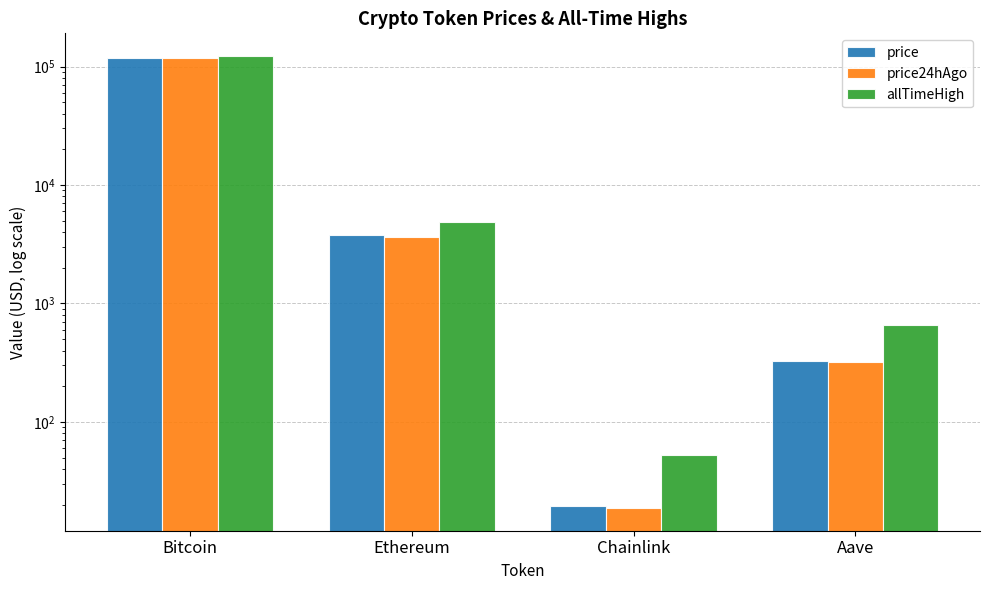

Which category has the lowest value in the allTimeHigh series?

Chainlink